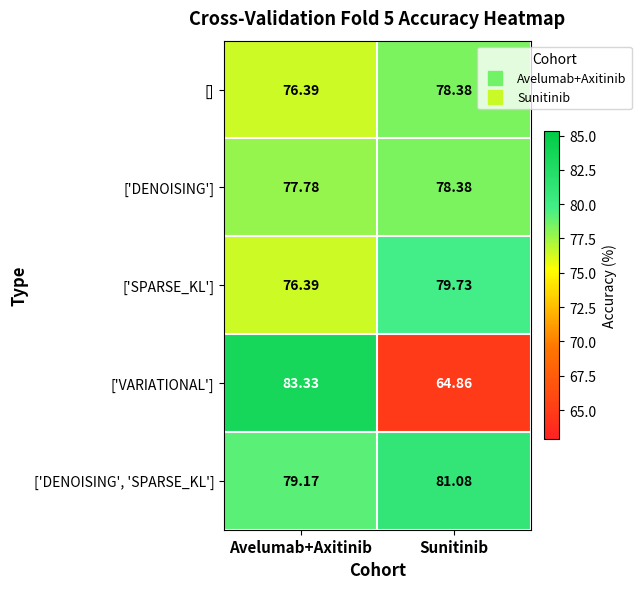

At which label does ['DENOISING', 'SPARSE_KL'] first exceed 81?

Sunitinib